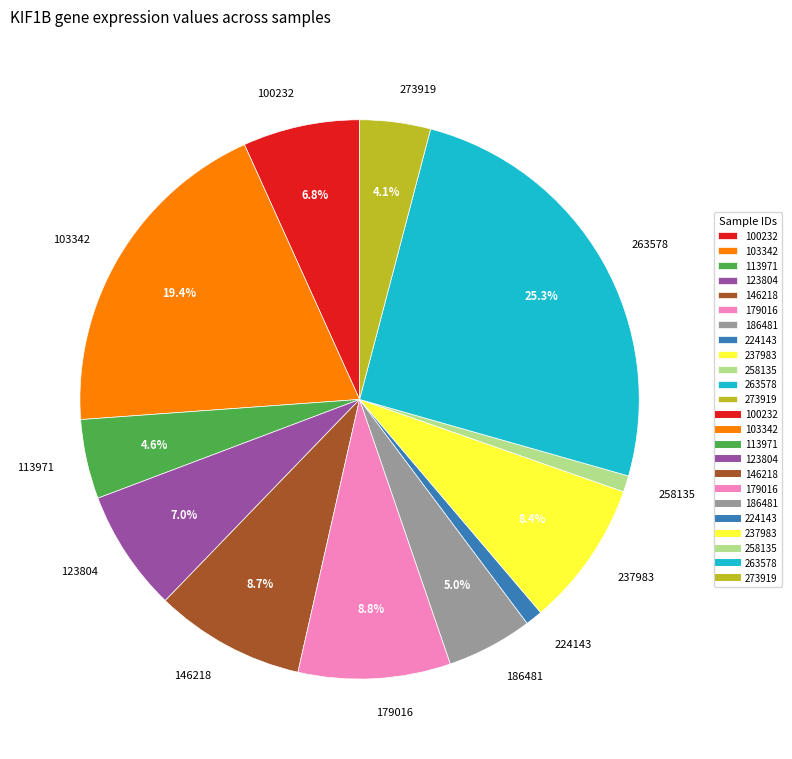

Is it true that 100232 is 2% of the pie?

False